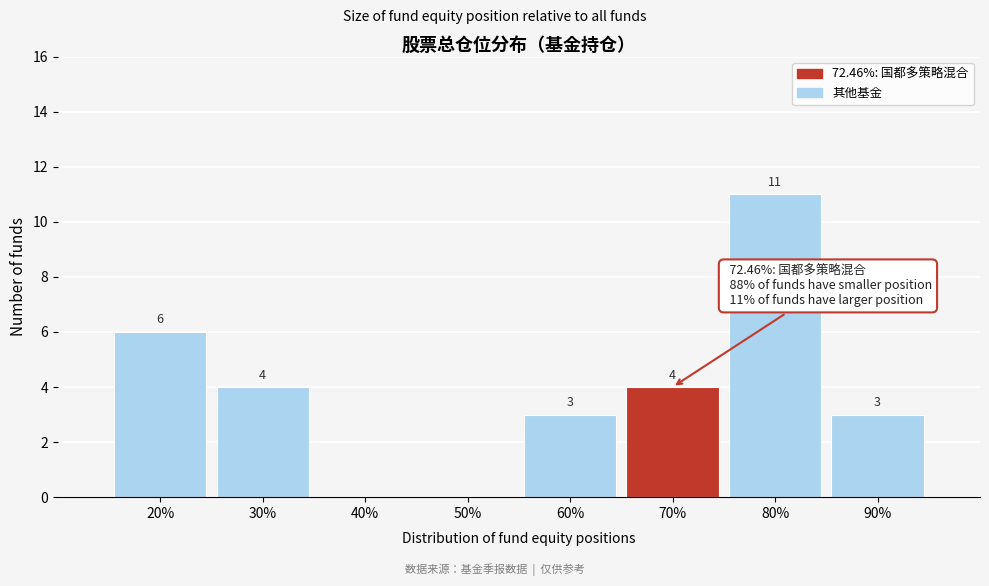

Reading right to left, extract all data points from this chart.

90%=3	80%=11	70%=4	60%=3	50%=0	40%=0	30%=4	20%=6